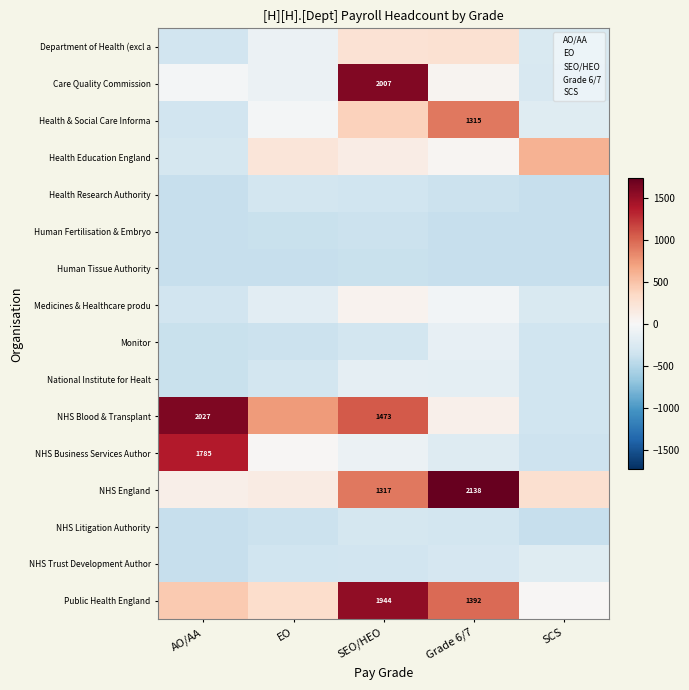

At how many categories does at least one series exceed 894?

3